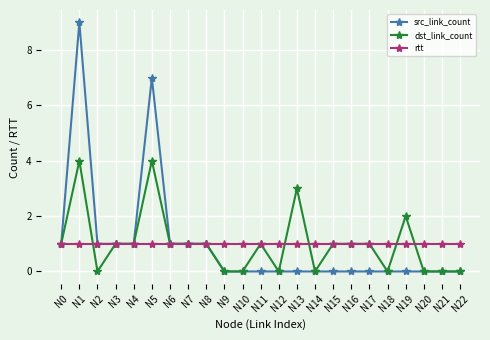

What is the average value of the src_link_count series?

1